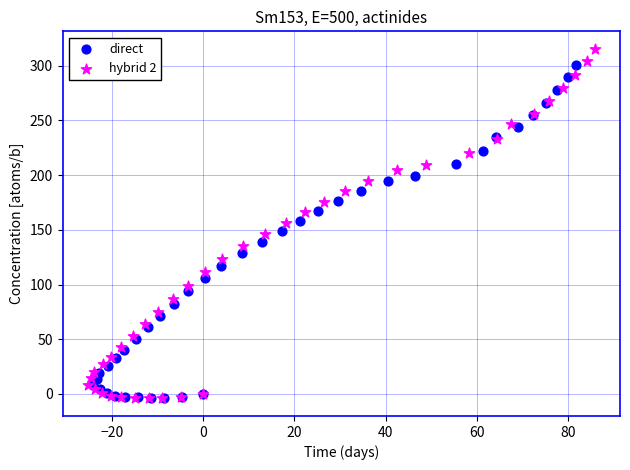

Which series contains the highest Y value?

hybrid 2